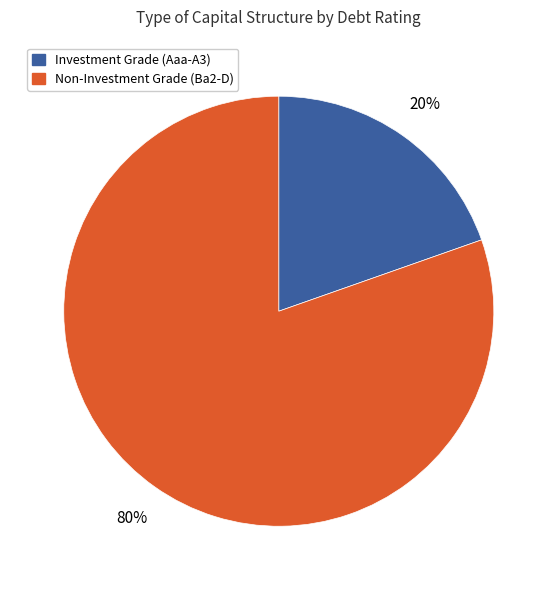

Is there a majority slice in this chart?

Yes